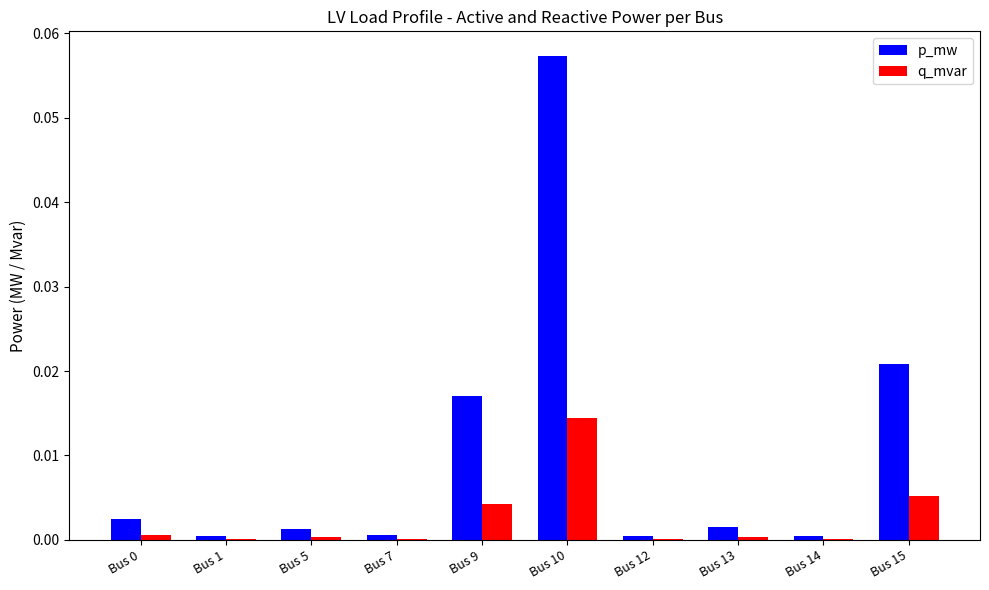

Is it true that q_mvar equals 0.0 at Bus 5?

True